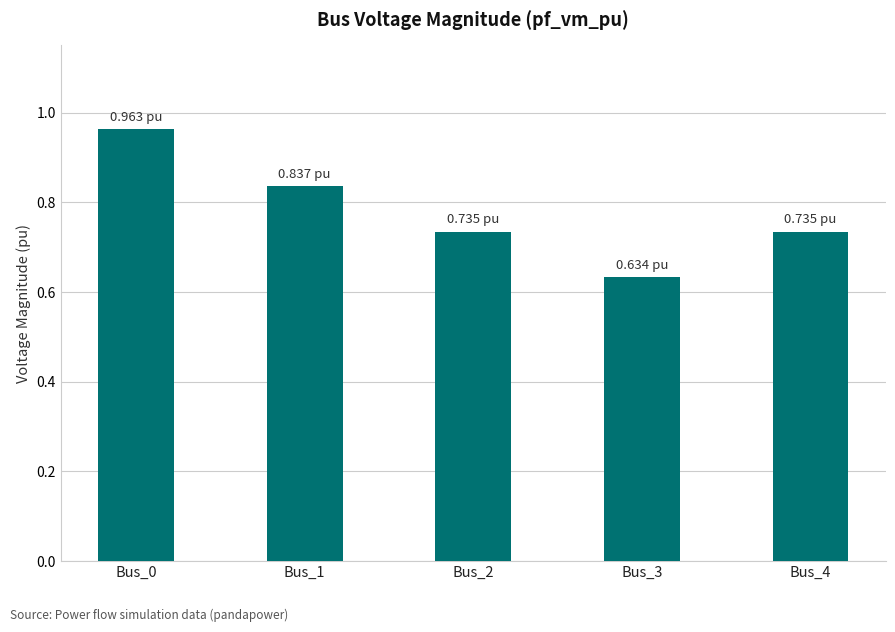

What is the sum of all values?

3.9